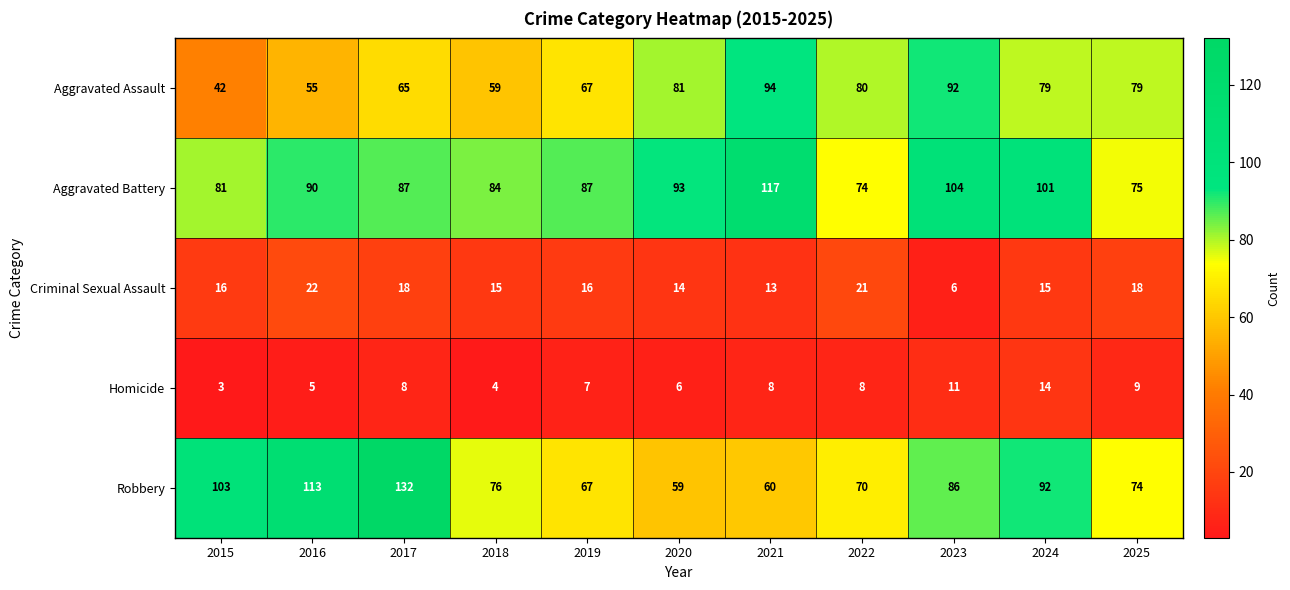

How many data points in Homicide are less than 8?

5